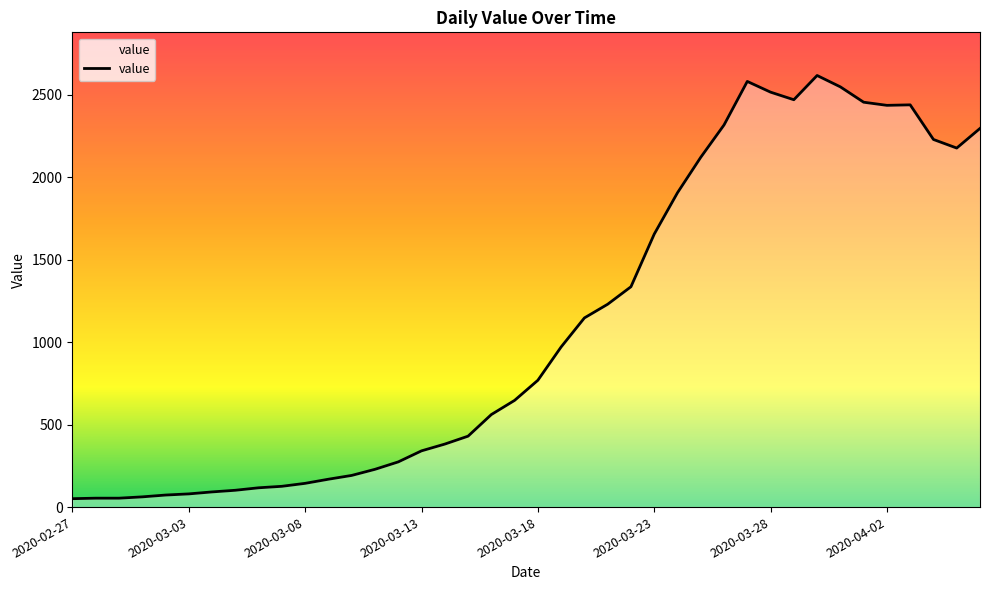

What is the greatest value displayed?

2617